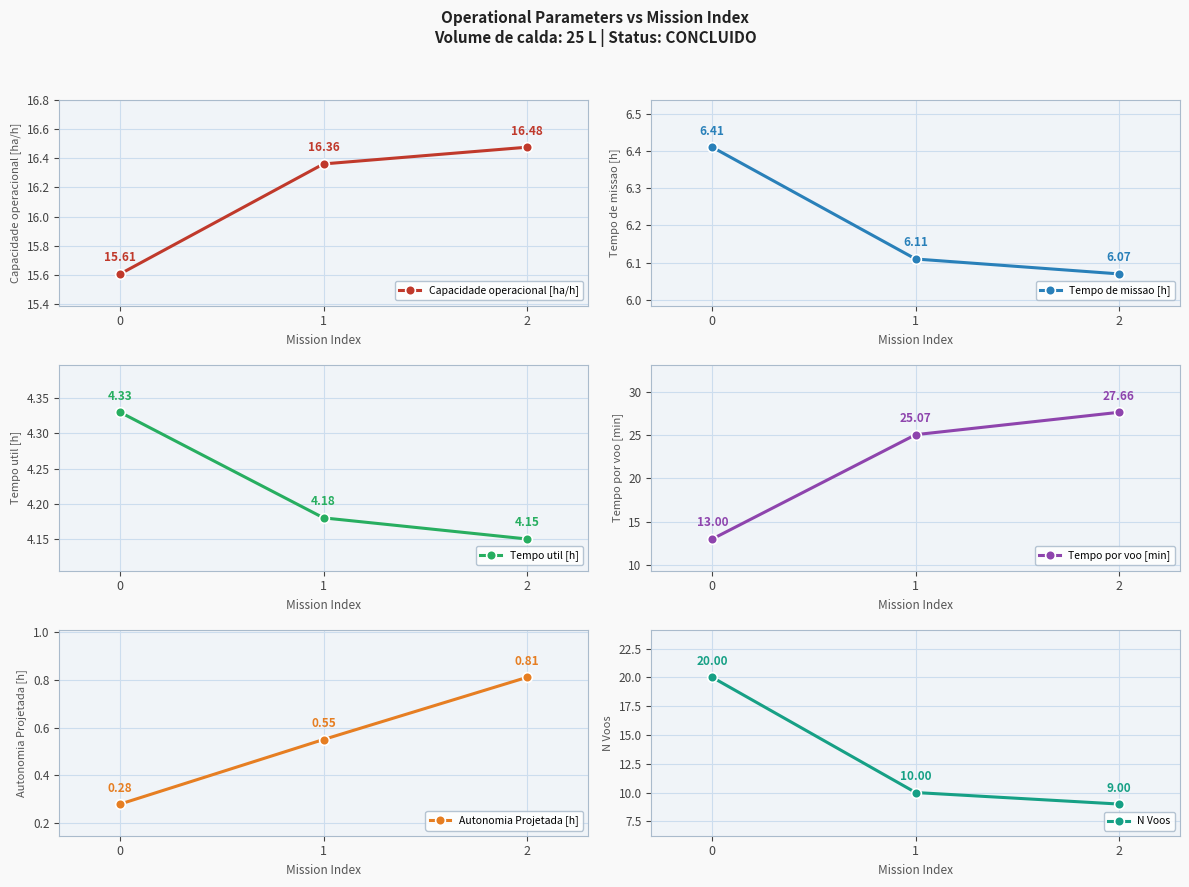

Reading right to left, transcribe all the data shown in this chart.

Capacidade operacional [ha/h]: 2=16.5	1=16.4	0=15.6
Tempo de missao [h]: 2=6.1	1=6.1	0=6.4
Tempo util [h]: 2=4.2	1=4.2	0=4.3
Tempo por voo [min]: 2=27.7	1=25.1	0=13.0
Autonomia Projetada [h]: 2=0.8	1=0.6	0=0.3
N Voos: 2=9.0	1=10.0	0=20.0